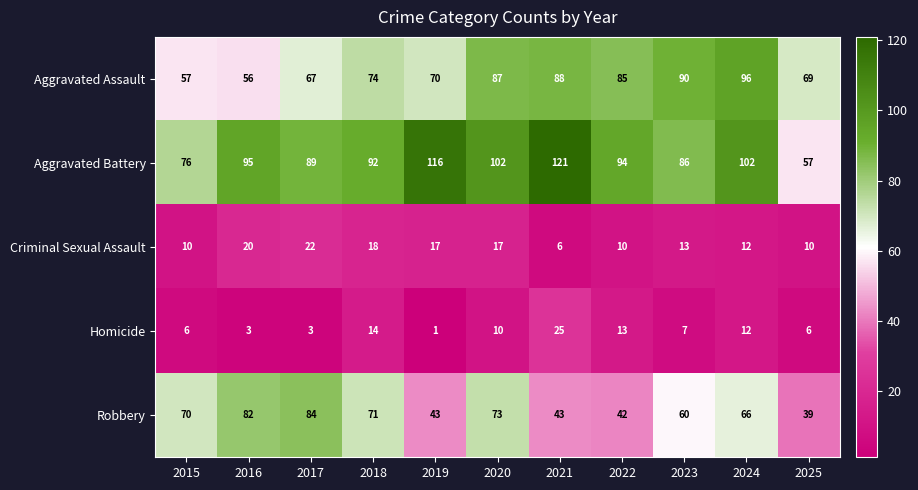

How many series are shown in this chart?

5